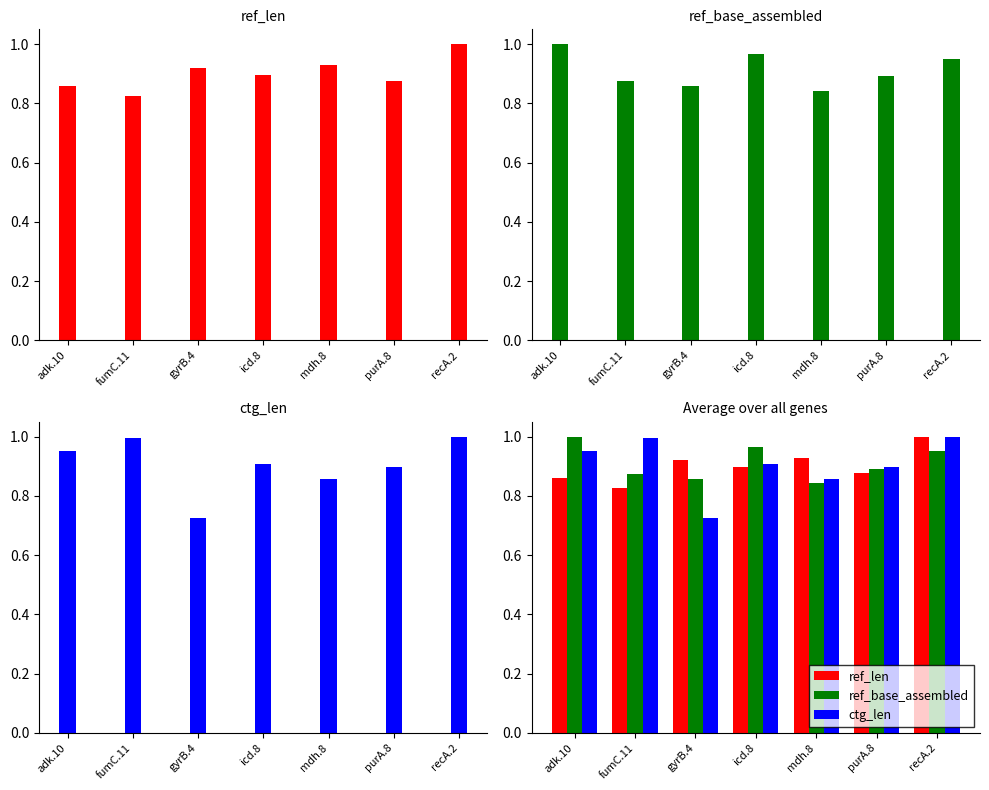

What is the sum of all ref_base_assembled values?

6.4